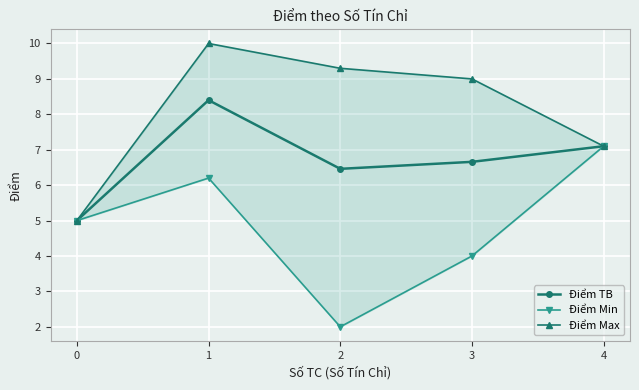

The value of Điểm Min at 2 is 3.0. True or false?

False